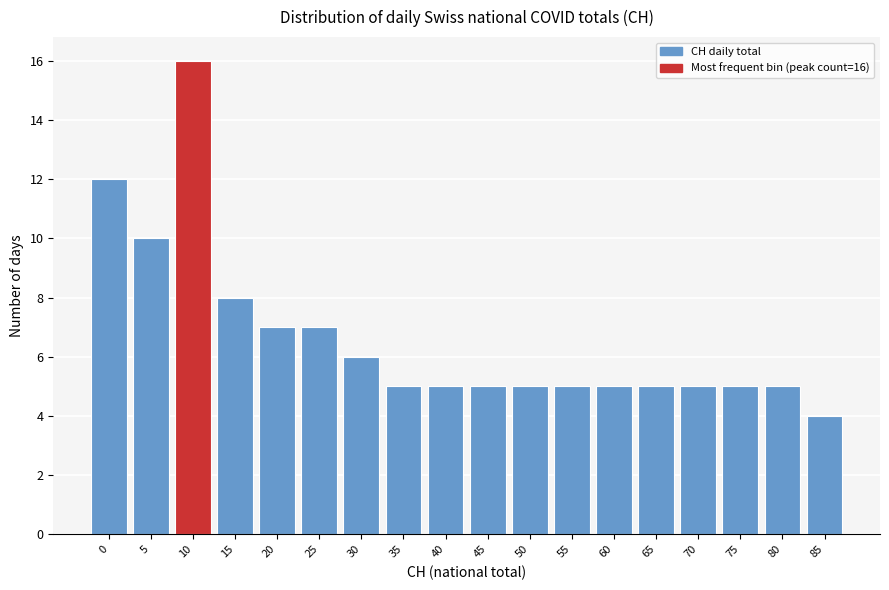

Reading left to right, transcribe all the data shown in this chart.

12	10	16	8	7	7	6	5	5	5	5	5	5	5	5	5	5	4